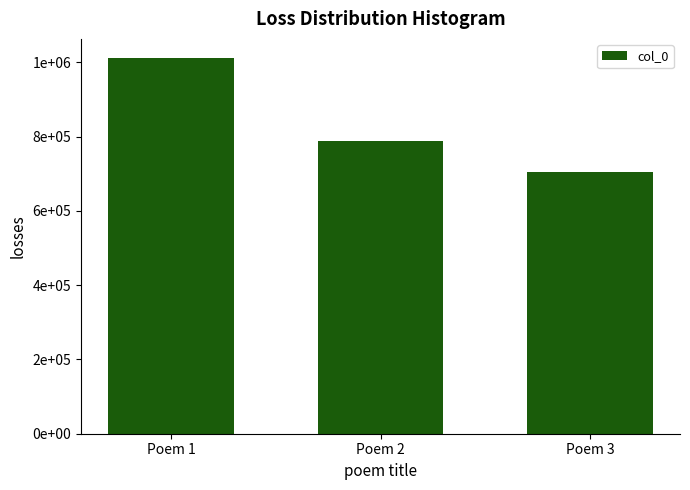

Are the bars horizontal?

No